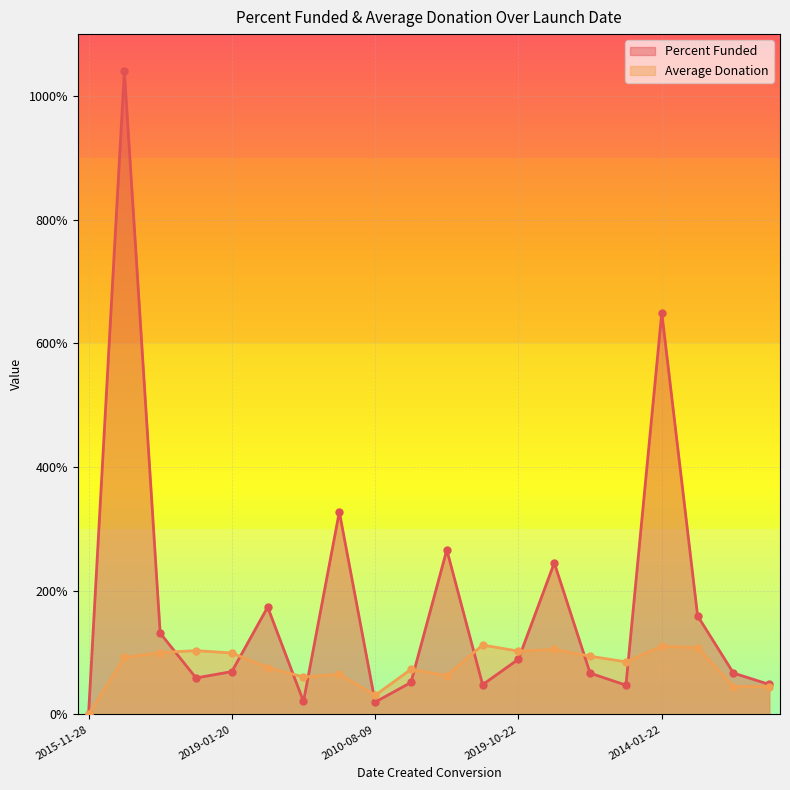

How many intersections are there between Percent Funded and Average Donation?

10